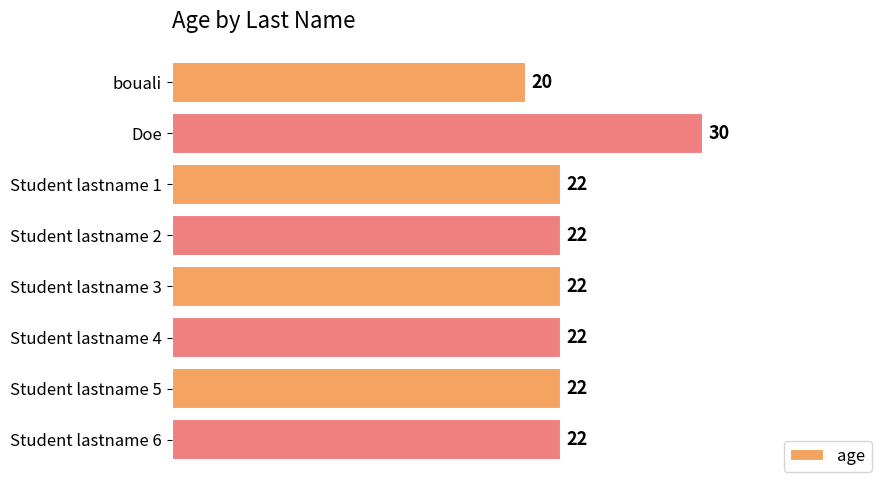

What is the label of the 7th bar from the bottom?

Doe